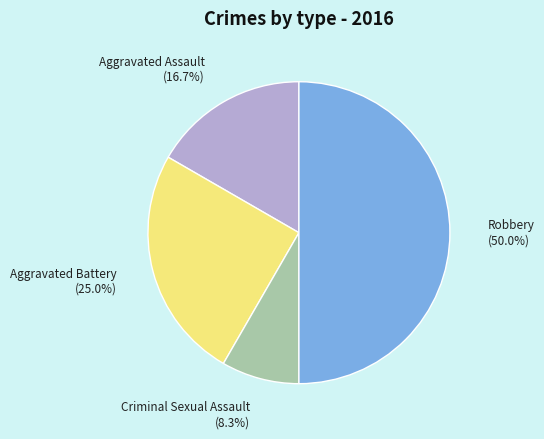

Rank the categories by value from highest to lowest.

Robbery, Aggravated Battery, Aggravated Assault, Criminal Sexual Assault